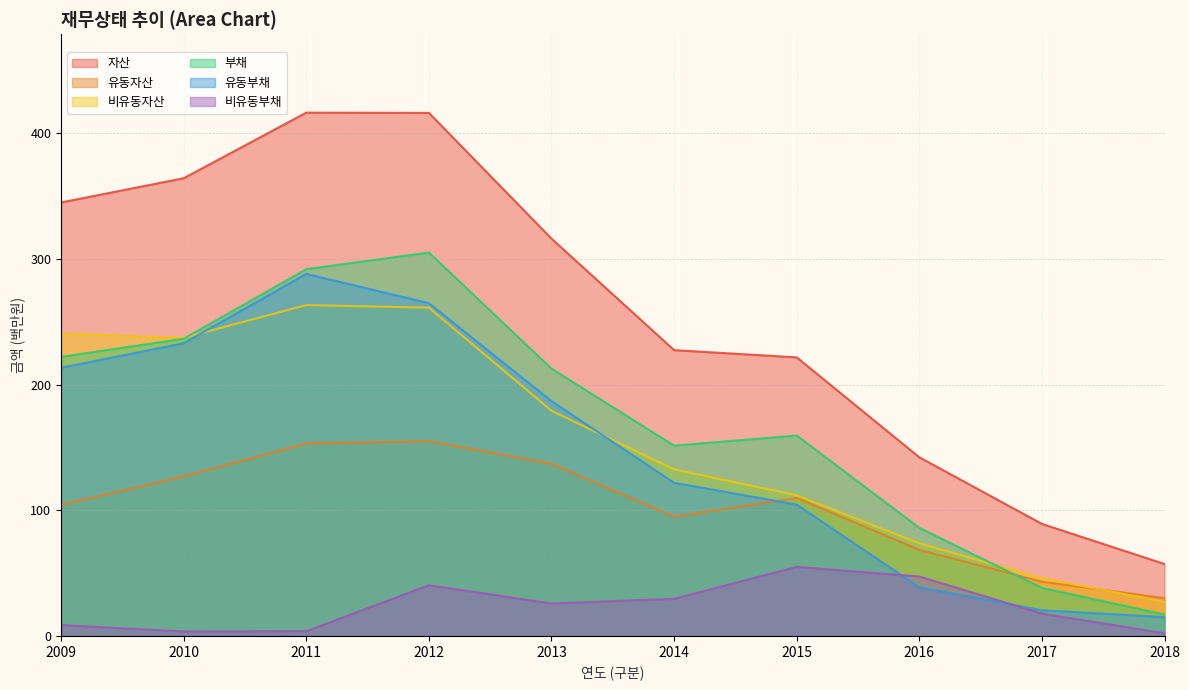

What is the difference between the maximum and minimum values in the 비유동자산 series?

236.1